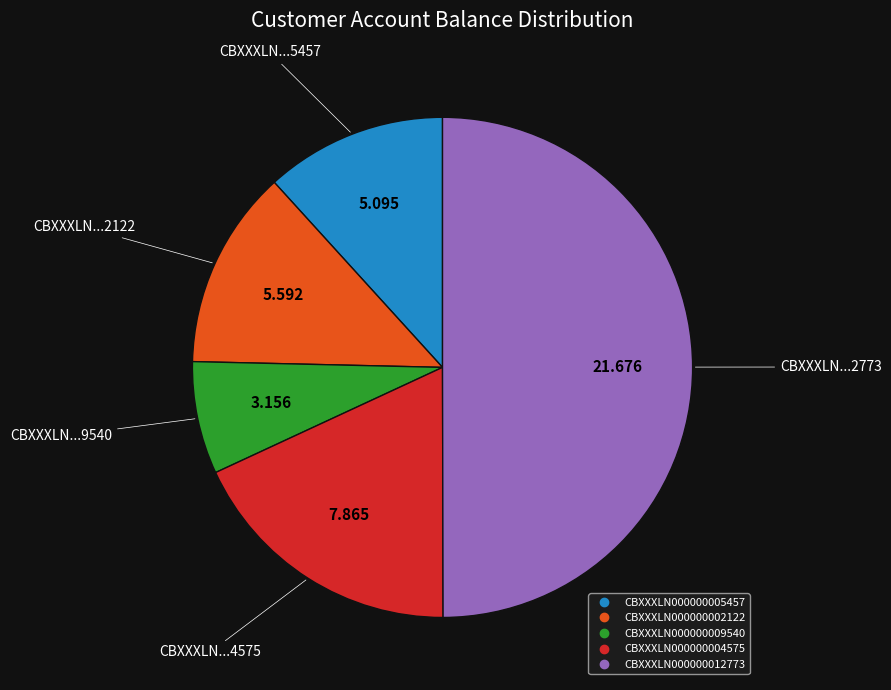

Between CBXXXLN000000002122 and CBXXXLN000000009540, which is larger?

CBXXXLN000000002122